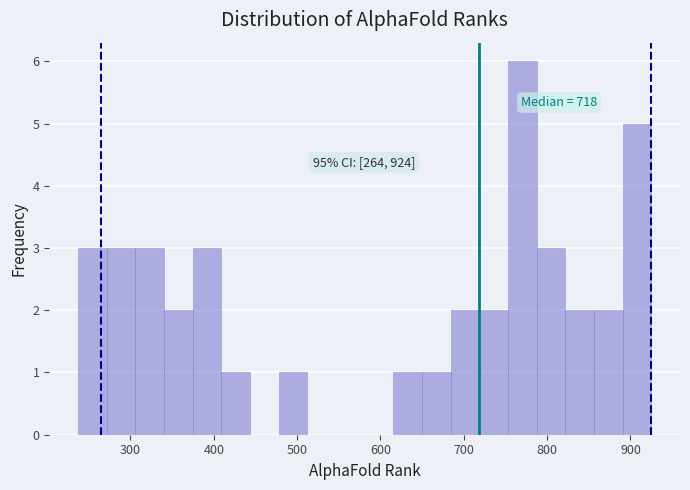

Read against the x-axis, roughly where is the centre of the tallest bar?

770